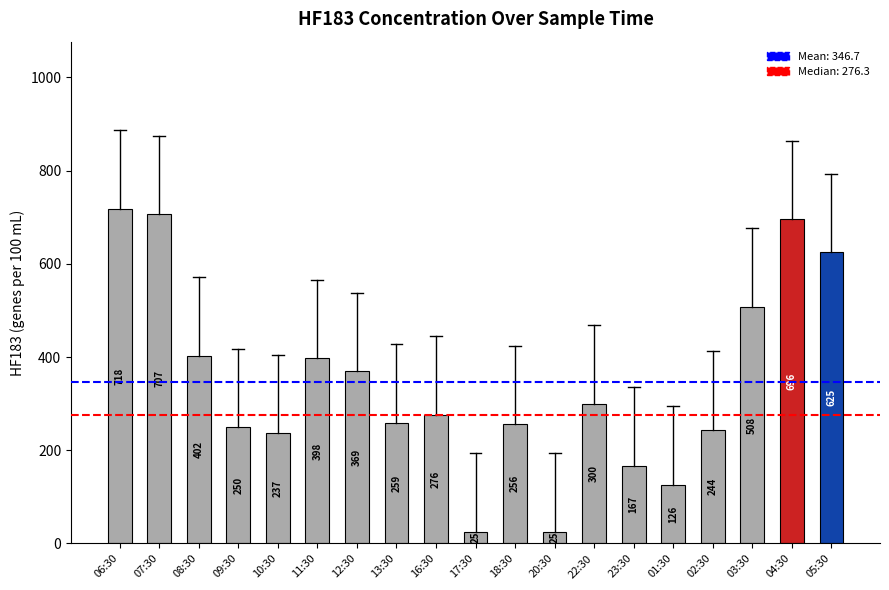

At which category does the chart reach its peak across all series?

06:30